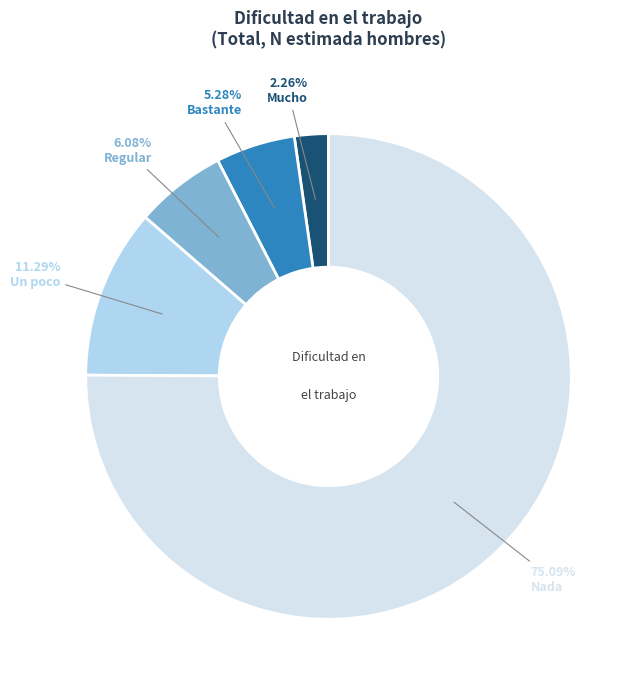

How many segments does this pie chart have?

5